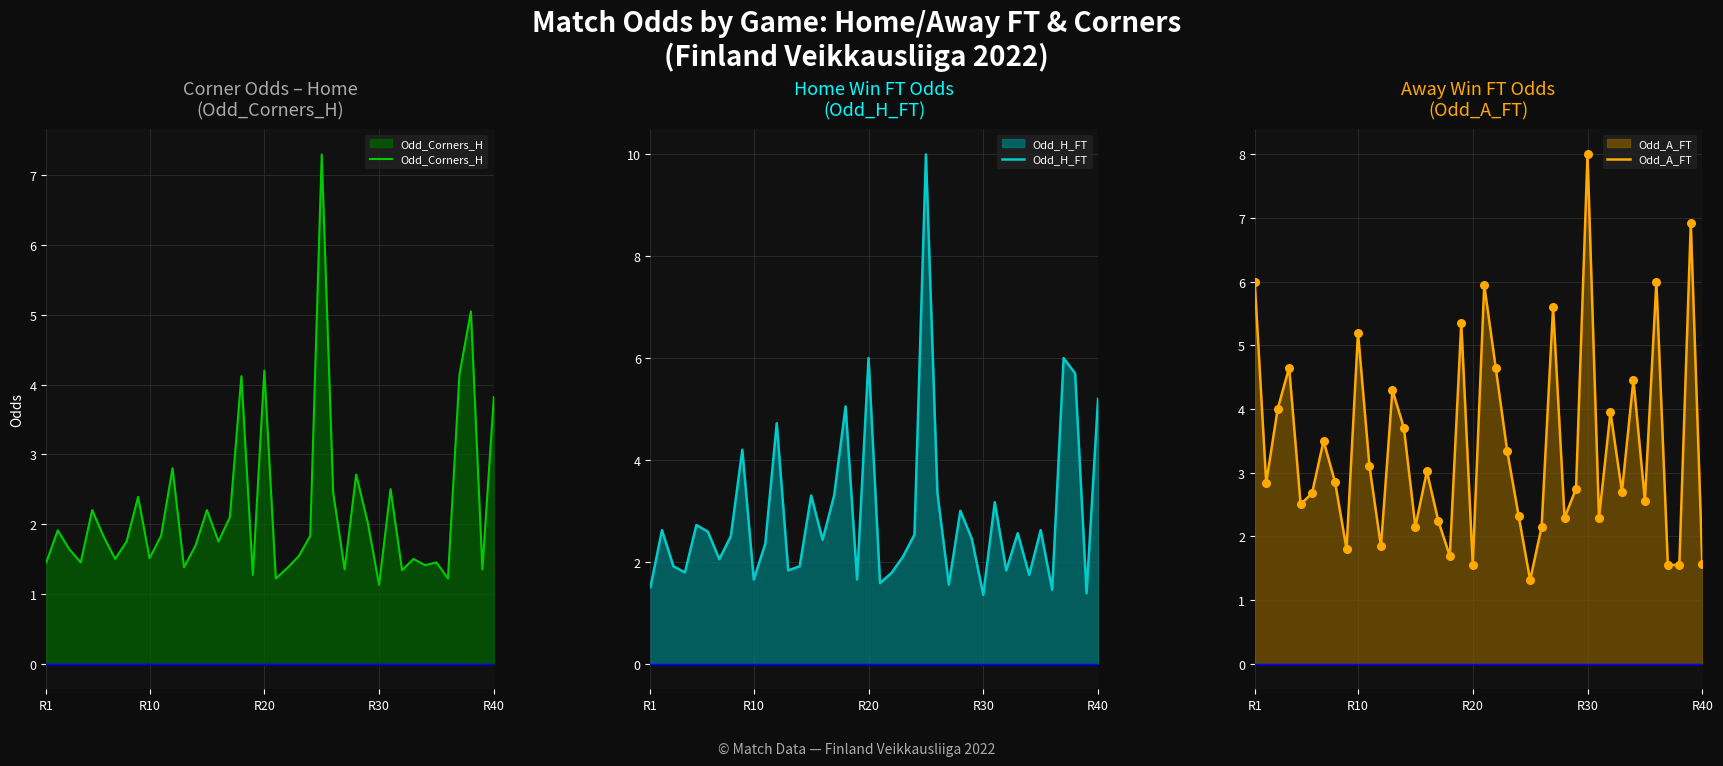

What is the lowest value of the Odd_Corners_H series?

1.1